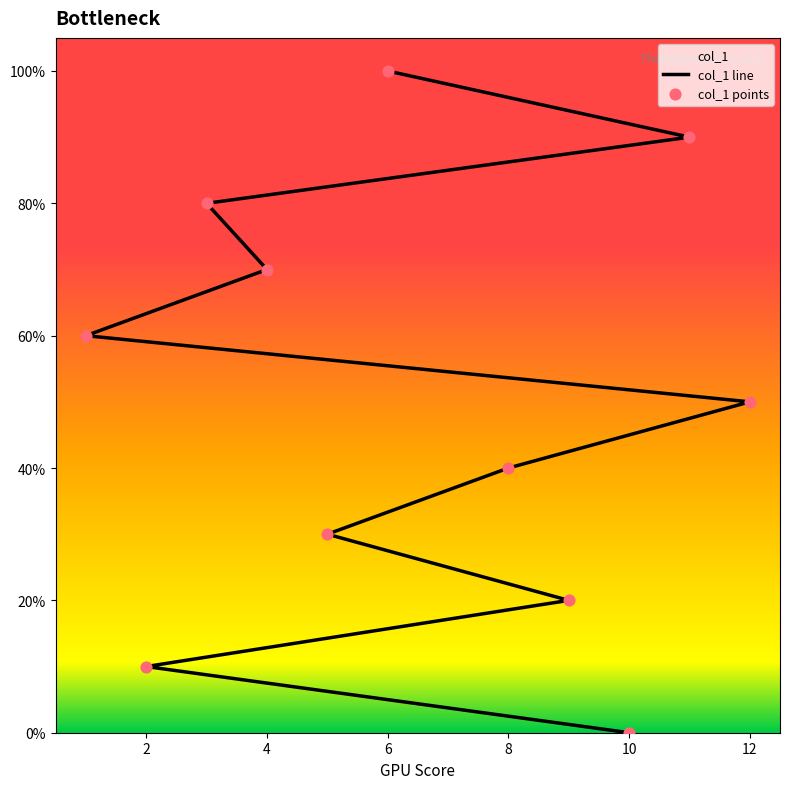

At how many categories does at least one series exceed 17?

9